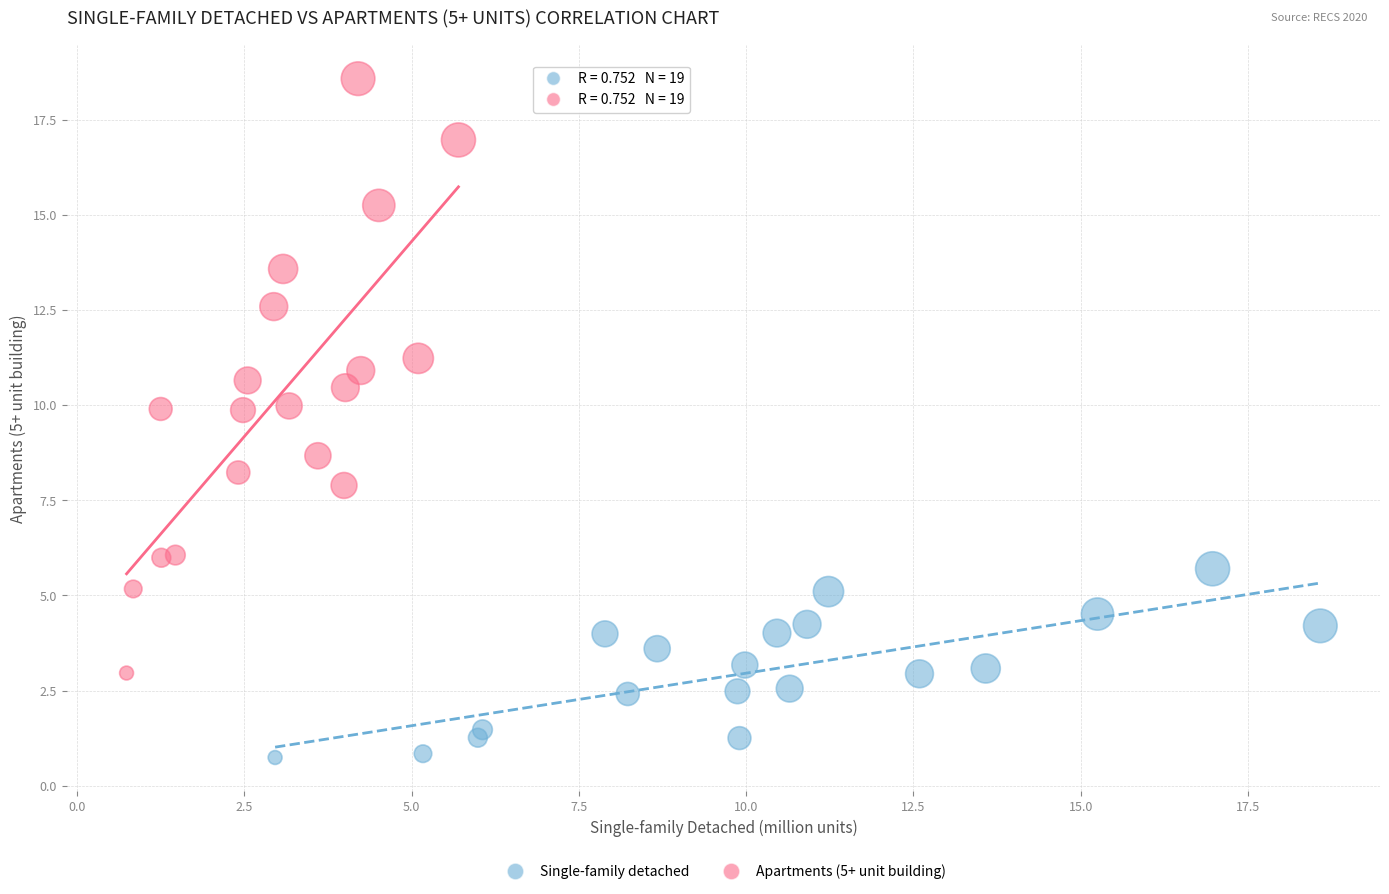

Which series reaches the maximum Y coordinate?

Apartments (5+ unit building)